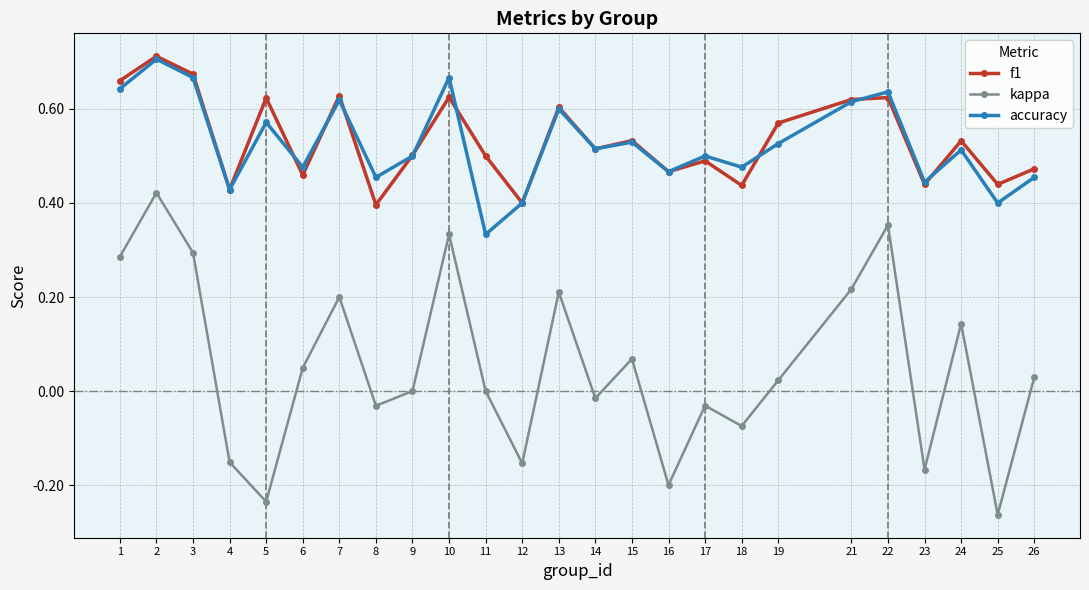

The value of f1 at 17 is 0.5. True or false?

True